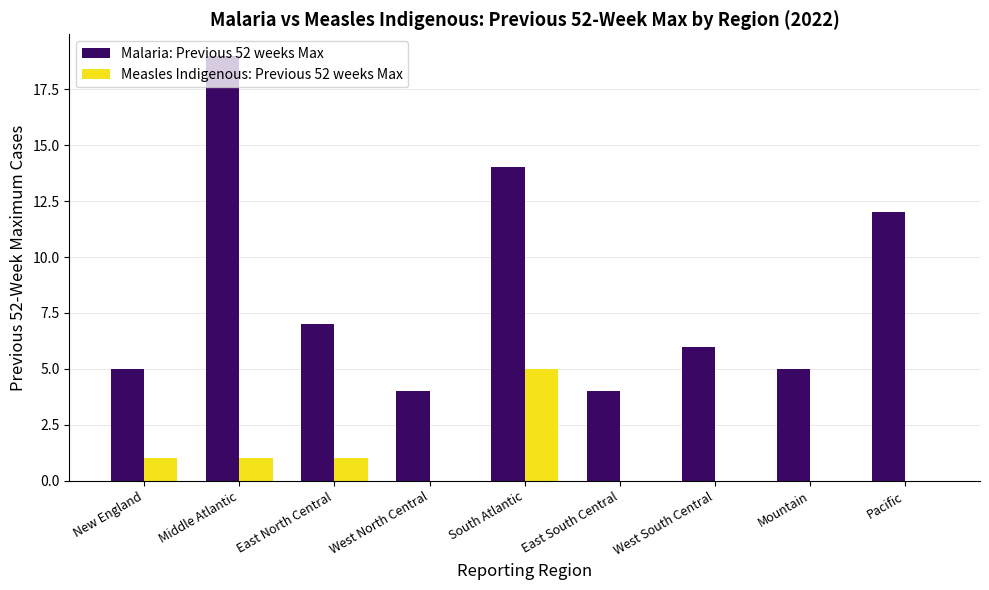

At which label is Malaria: Previous 52 weeks Max closest to 11?

Pacific